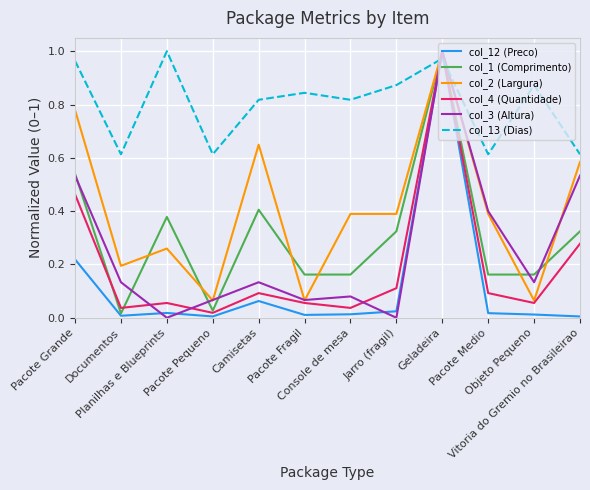

How many lines are shown in the chart?

6